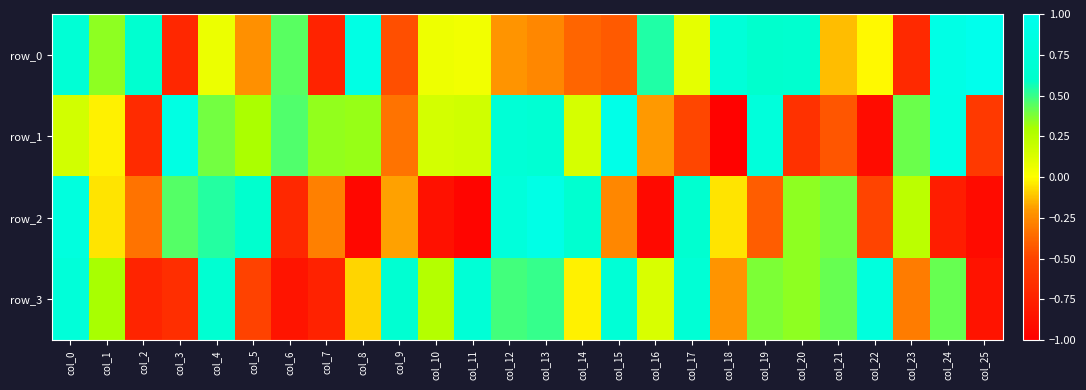

Reading left to right, list all the values displayed in this chart.

row_0: col_0=0.7	col_1=0.4	col_2=0.6	col_3=-0.7	col_4=0.1	col_5=-0.2	col_6=0.4	col_7=-0.7	col_8=0.9	col_9=-0.5	col_10=0.1	col_11=0.0	col_12=-0.2	col_13=-0.3	col_14=-0.4	col_15=-0.4	col_16=0.5	col_17=0.1	col_18=0.7	col_19=0.6	col_20=0.6	col_21=-0.1	col_22=-0.0	col_23=-0.7	col_24=0.9	col_25=1.0
row_1: col_0=0.2	col_1=-0.0	col_2=-0.7	col_3=0.9	col_4=0.4	col_5=0.3	col_6=0.5	col_7=0.3	col_8=0.3	col_9=-0.3	col_10=0.1	col_11=0.2	col_12=0.7	col_13=0.7	col_14=0.1	col_15=0.9	col_16=-0.2	col_17=-0.5	col_18=-1.0	col_19=0.8	col_20=-0.6	col_21=-0.4	col_22=-0.9	col_23=0.4	col_24=0.9	col_25=-0.6
row_2: col_0=0.8	col_1=-0.1	col_2=-0.3	col_3=0.5	col_4=0.5	col_5=0.6	col_6=-0.7	col_7=-0.3	col_8=-0.9	col_9=-0.2	col_10=-0.9	col_11=-1.0	col_12=0.8	col_13=0.9	col_14=0.7	col_15=-0.3	col_16=-0.9	col_17=0.6	col_18=-0.1	col_19=-0.4	col_20=0.3	col_21=0.4	col_22=-0.5	col_23=0.2	col_24=-0.8	col_25=-0.9
row_3: col_0=0.8	col_1=0.3	col_2=-0.7	col_3=-0.7	col_4=0.7	col_5=-0.5	col_6=-0.8	col_7=-0.7	col_8=-0.1	col_9=0.7	col_10=0.3	col_11=0.7	col_12=0.5	col_13=0.5	col_14=-0.0	col_15=0.7	col_16=0.1	col_17=0.7	col_18=-0.2	col_19=0.4	col_20=0.3	col_21=0.4	col_22=0.8	col_23=-0.3	col_24=0.4	col_25=-0.9